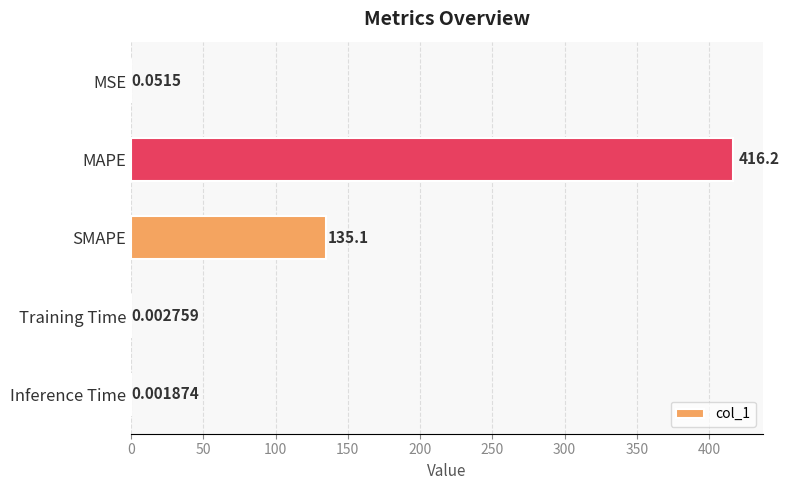

What is the ratio of the value at MAPE to the value at SMAPE?

3.1